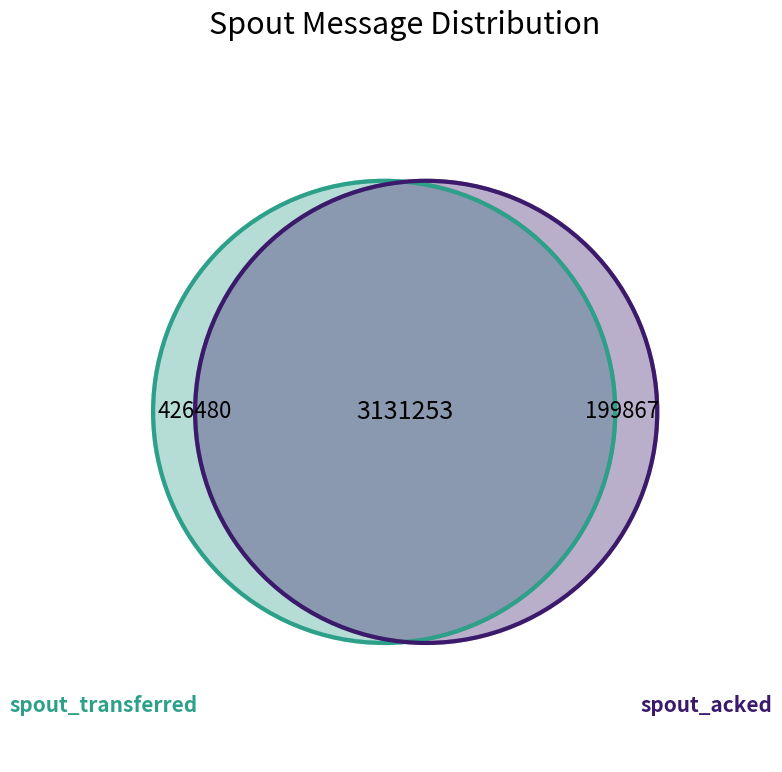

Which has a higher value, 70 or 140?

140